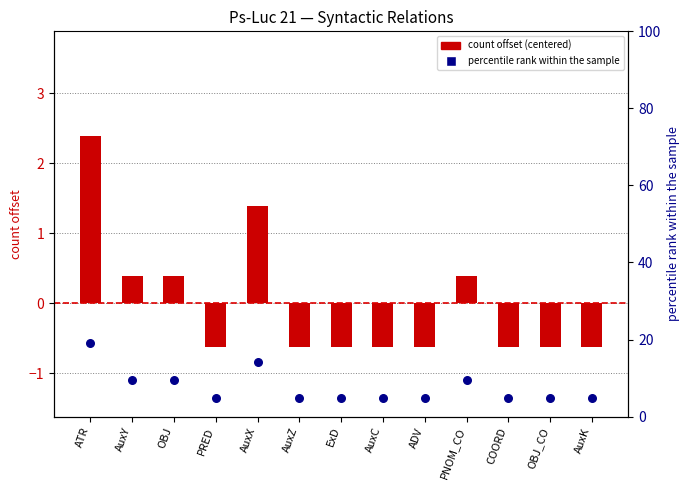

Which series reaches the maximum Y coordinate?

percentile rank within sample